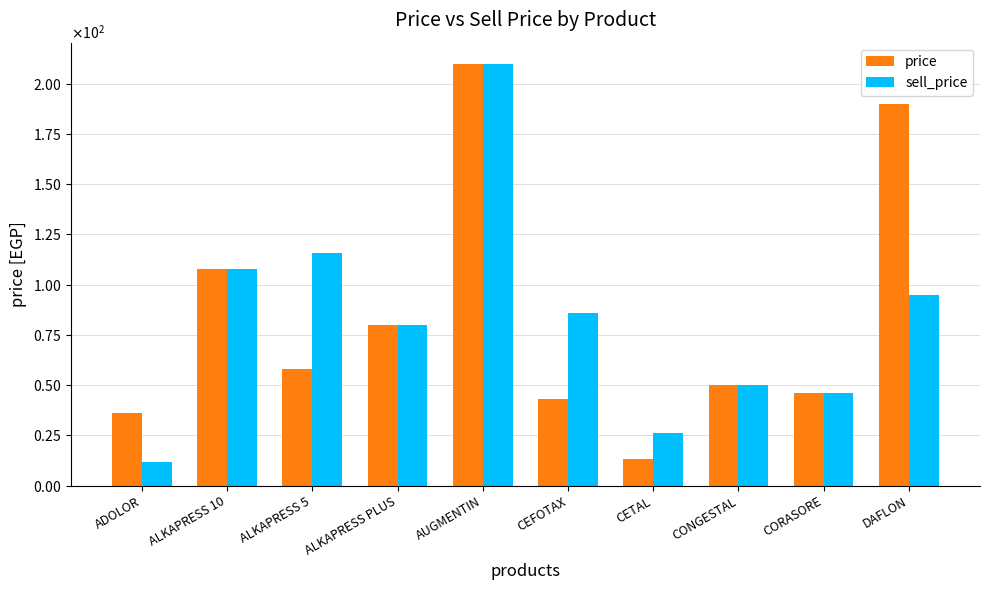

What position from the right is CEFOTAX?

5